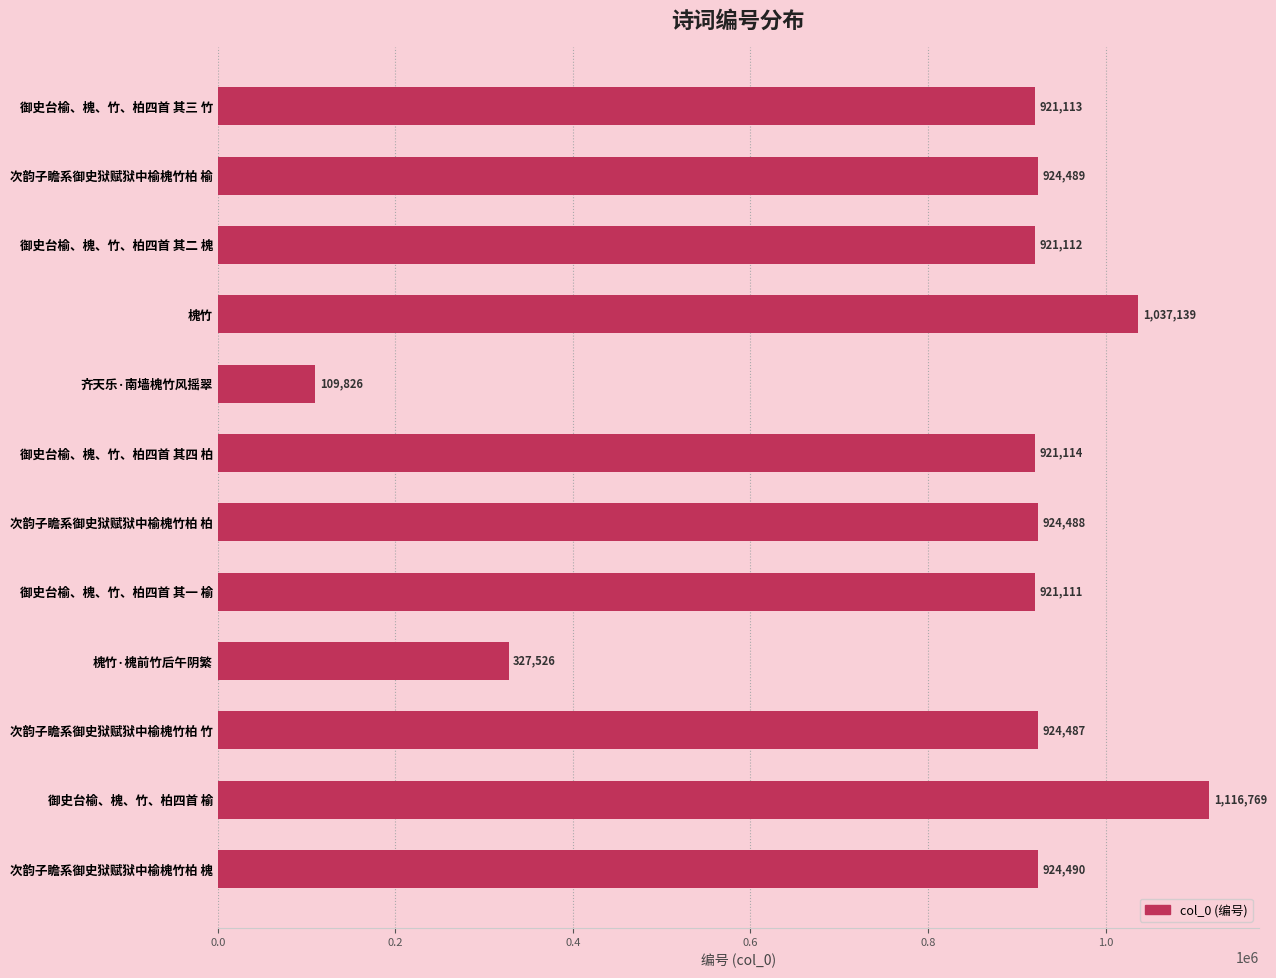

Reading bottom to top, list all the values displayed in this chart.

次韵子瞻系御史狱赋狱中榆槐竹柏 槐=924490	御史台榆、槐、竹、柏四首 榆=1116769	次韵子瞻系御史狱赋狱中榆槐竹柏 竹=924487	槐竹·槐前竹后午阴繁=327526	御史台榆、槐、竹、柏四首 其一 榆=921111	次韵子瞻系御史狱赋狱中榆槐竹柏 柏=924488	御史台榆、槐、竹、柏四首 其四 柏=921114	齐天乐·南墙槐竹风摇翠=109826	槐竹=1037139	御史台榆、槐、竹、柏四首 其二 槐=921112	次韵子瞻系御史狱赋狱中榆槐竹柏 榆=924489	御史台榆、槐、竹、柏四首 其三 竹=921113